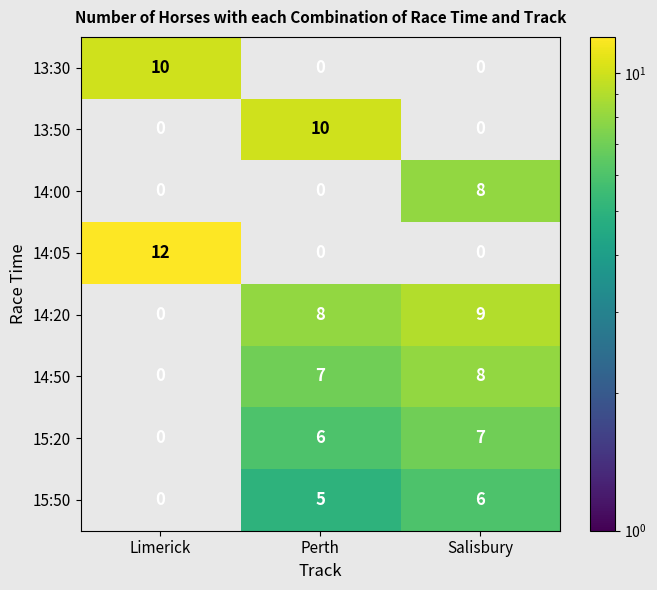

True or false: 14:00 has a value of 5 at Salisbury.

False